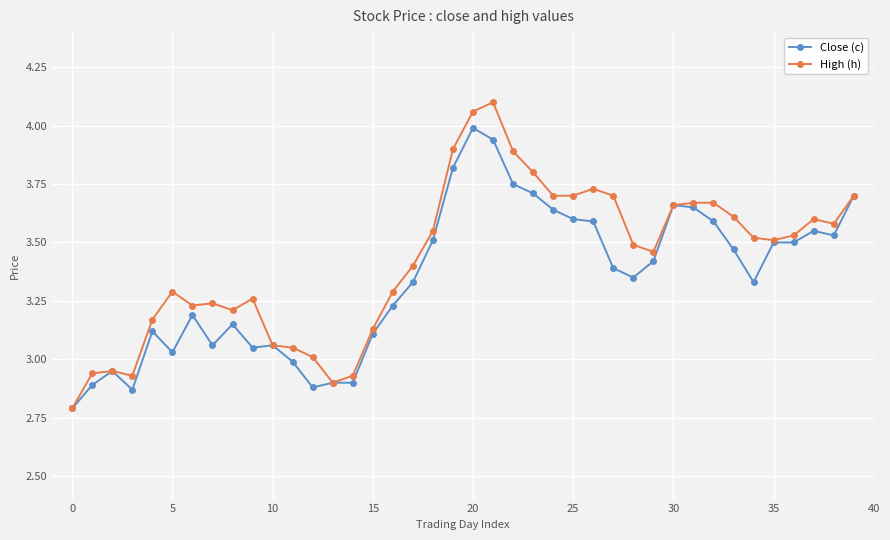

List the series in order of their peak value, highest first.

High (h), Close (c)